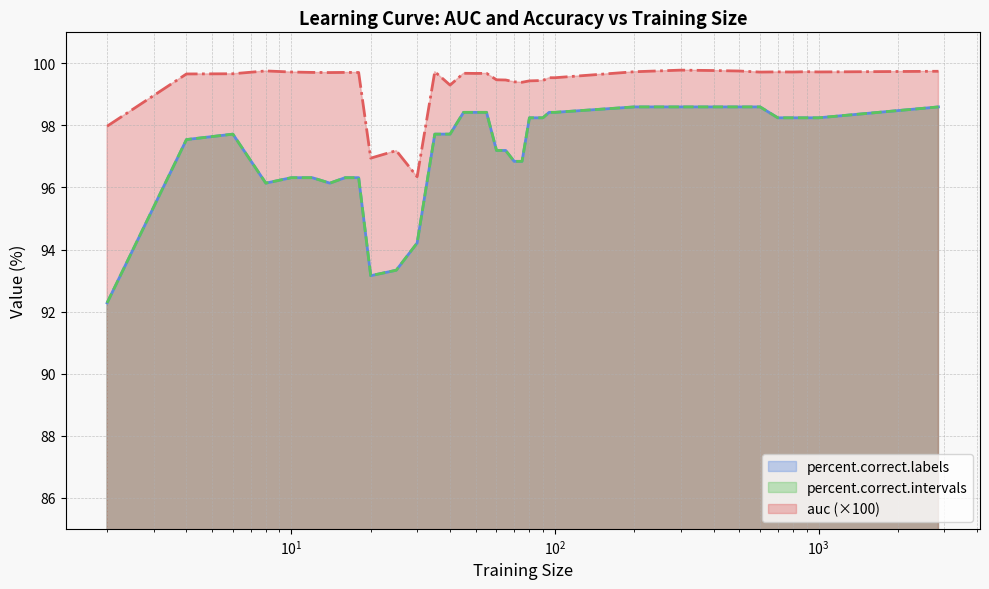

True or false: percent.correct.intervals has more than 0 points higher than both neighbors.

True